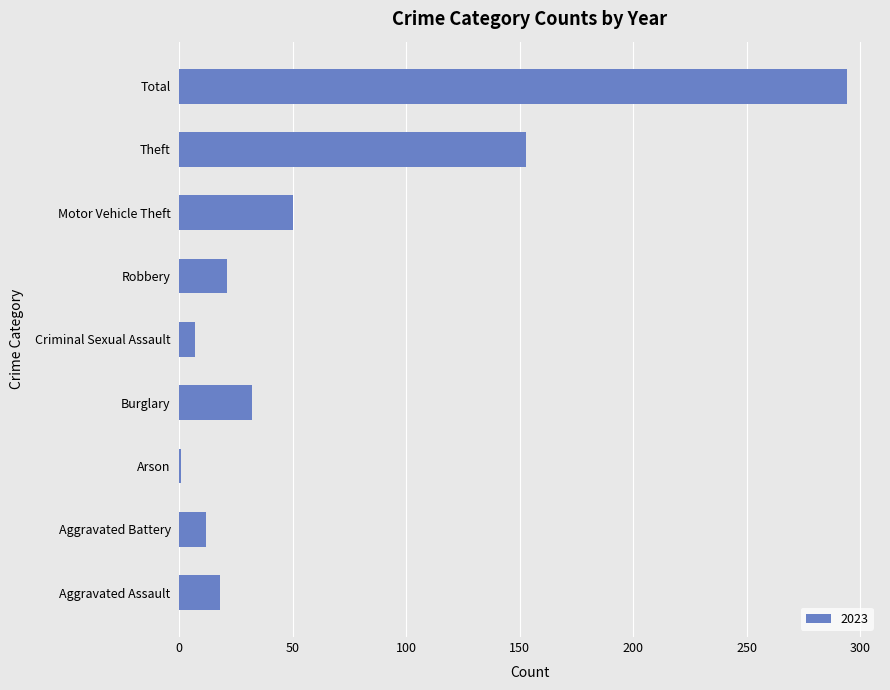

What is the difference between the values at Burglary and Theft?

121